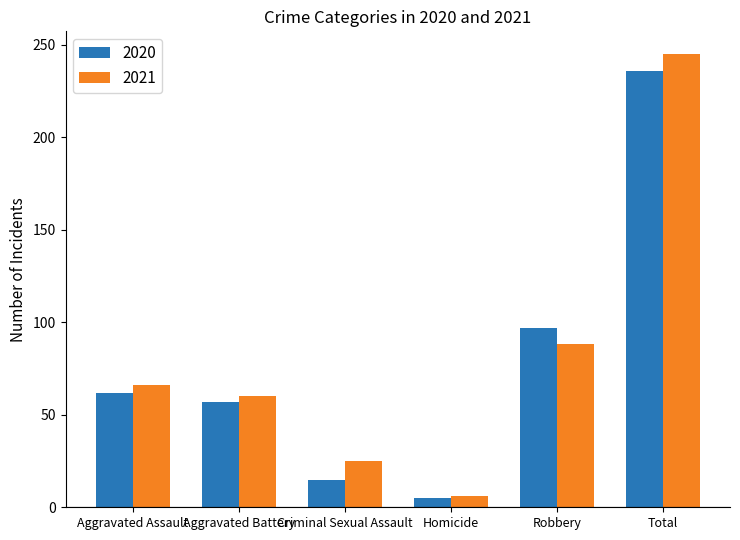

Which series changed the most between Aggravated Assault and Homicide?

2021